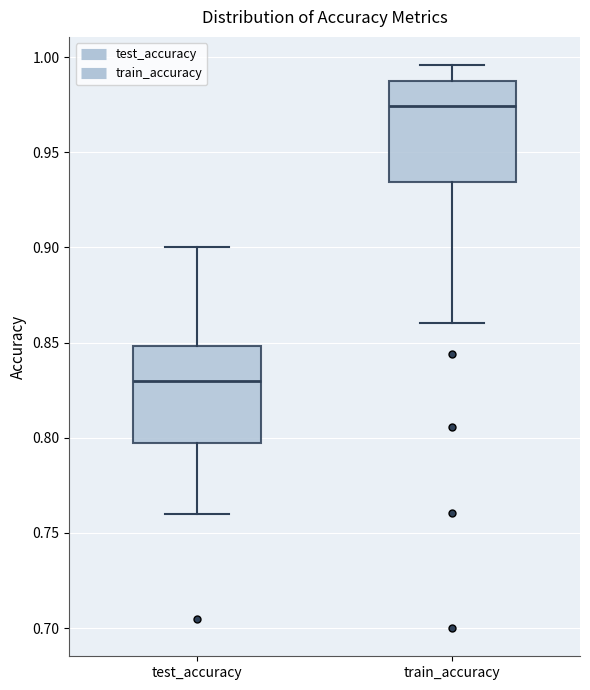

Where is the lower edge of the box for train_accuracy on the y-axis? The values are not printed on the chart, so give them approximately, as read against the axis.

0.935